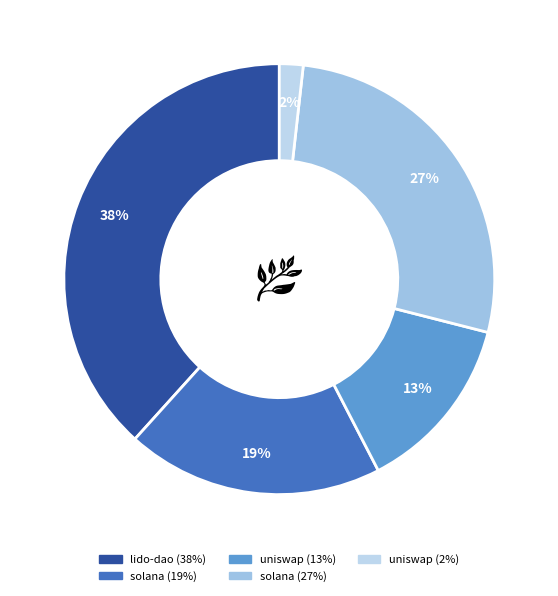

Does any single category account for the majority?

No